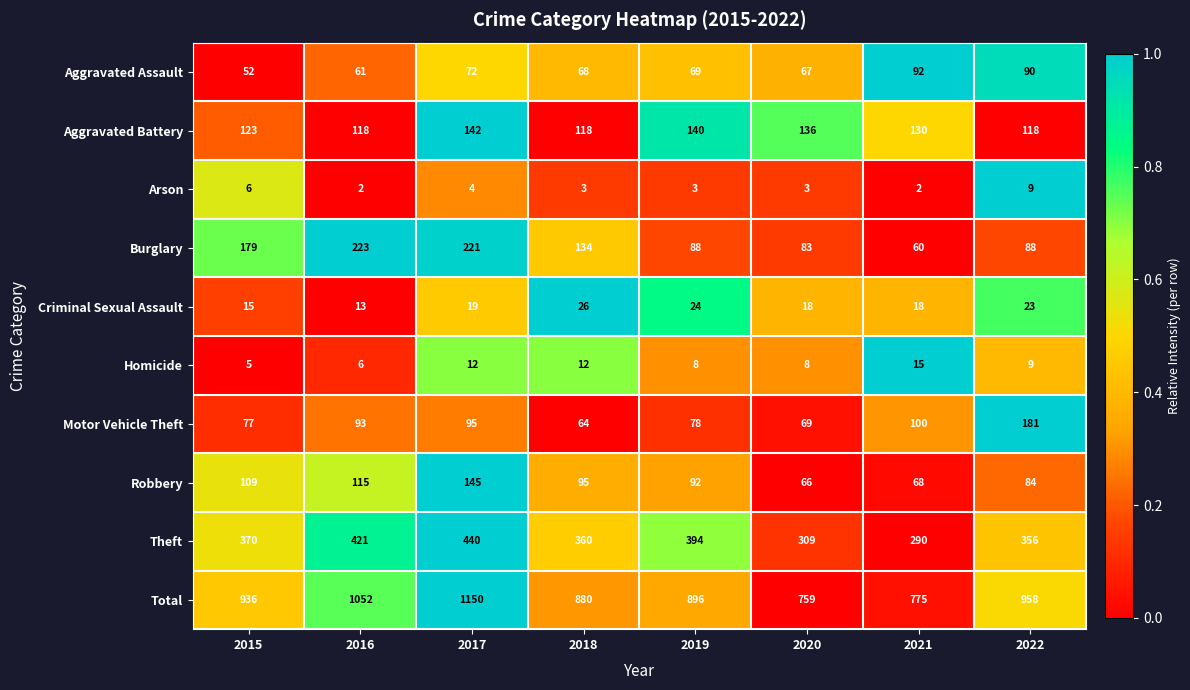

Which series changed the most between 2015 and 2021?

Total